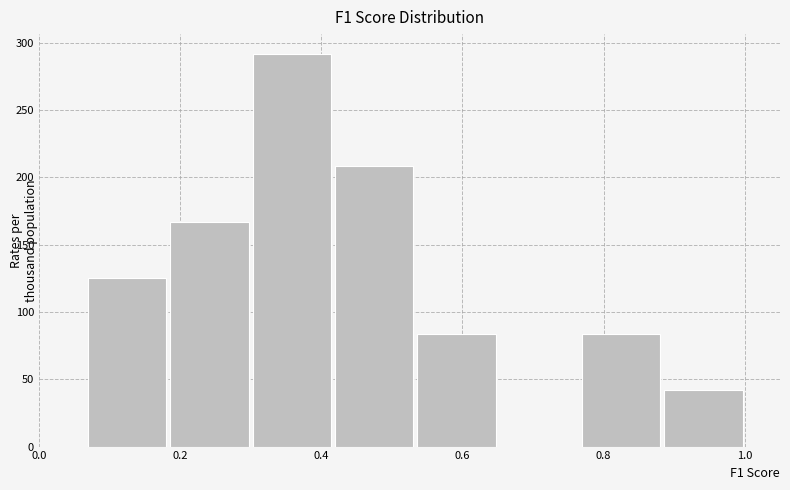

How tall is the bar that spans 0.54 to 0.66 on the x-axis? Neither the bar edges nor the heights are printed on the chart, so give them approximately, as read against the axes.

85